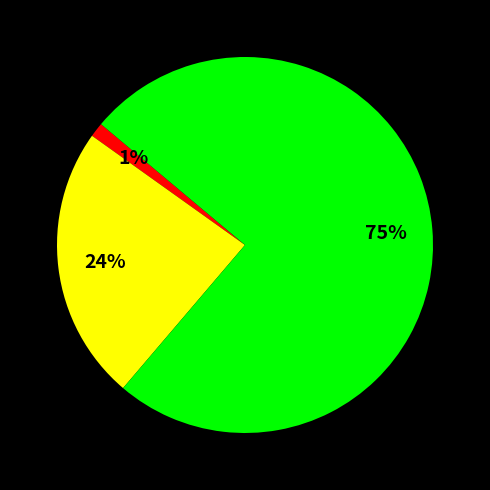

To the nearest percent, what is the average slice percentage?

33%